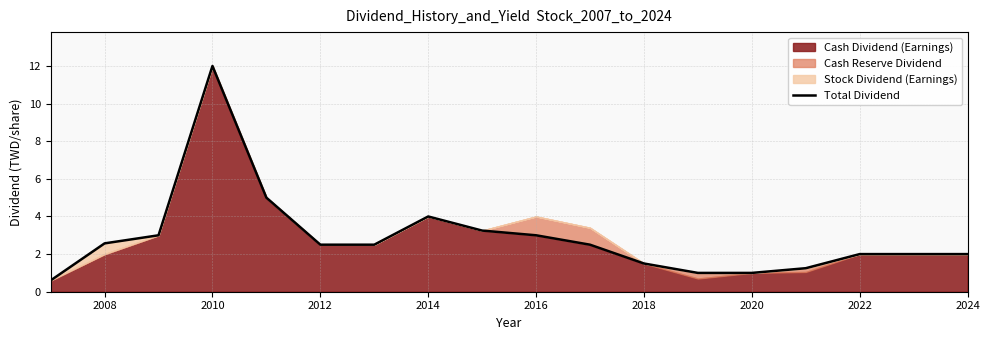

True or false: Total Dividend has a value of 1.5 at 2018.

True